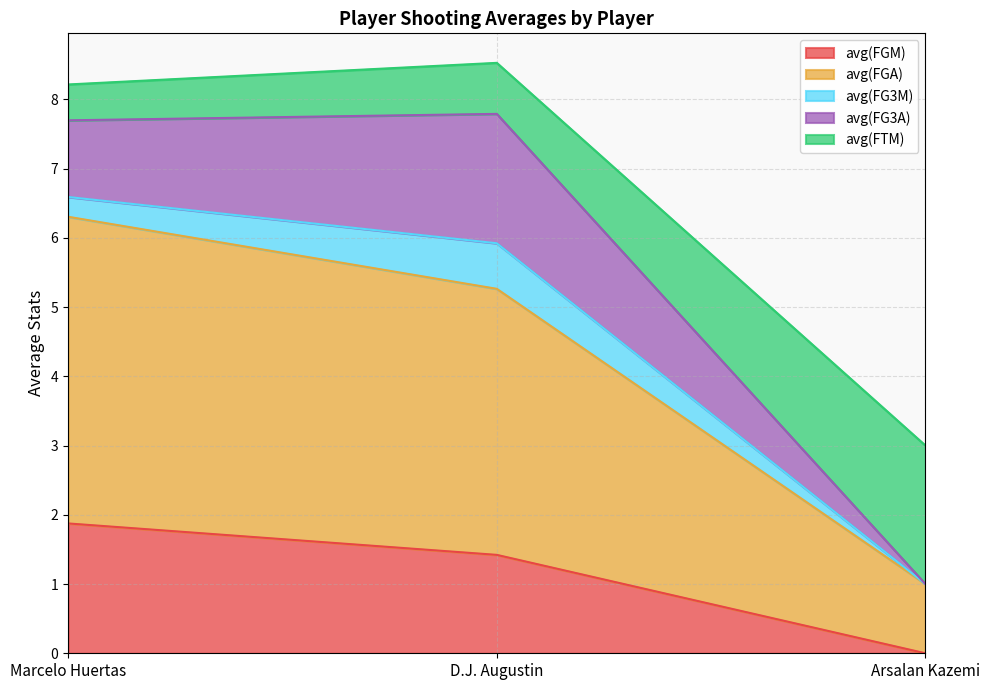

Is the value of avg(FGA) at Marcelo Huertas greater than the value of avg(FGM) at D.J. Augustin?

Yes